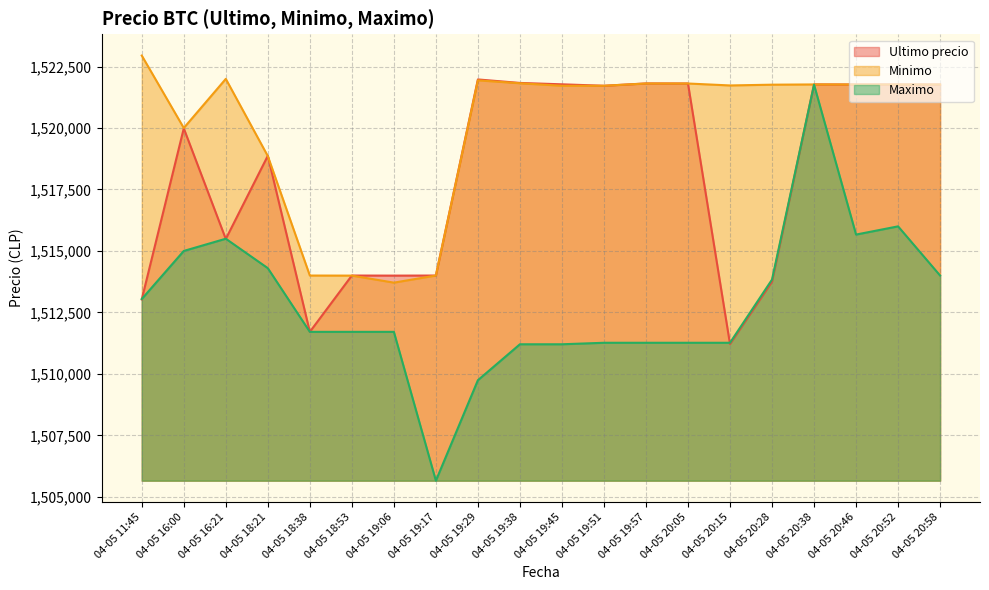

Which series changed the most between 04-05 20:15 and 04-05 20:46?

Ultimo precio